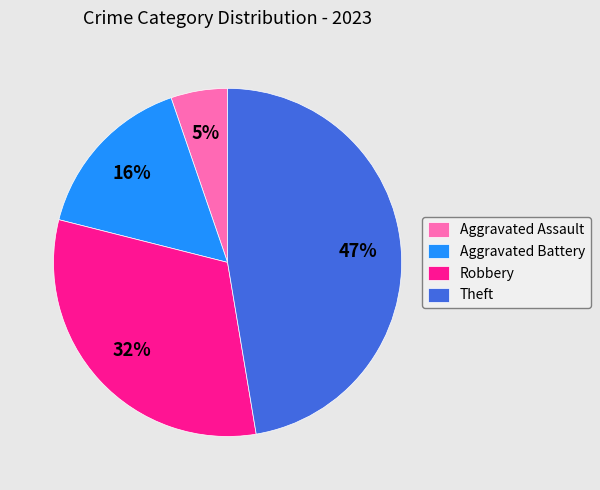

Which slice is the largest?

Theft